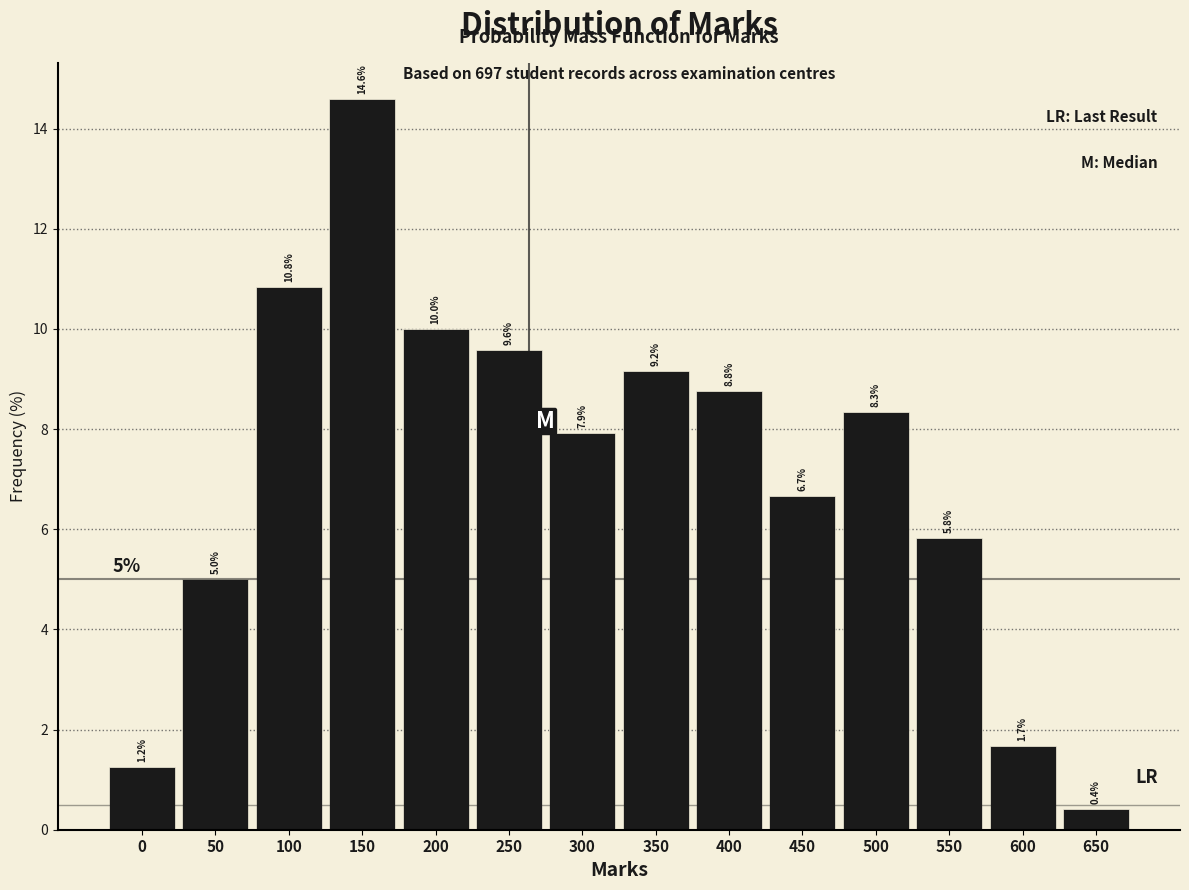

What value does the data have at 50?

5.0